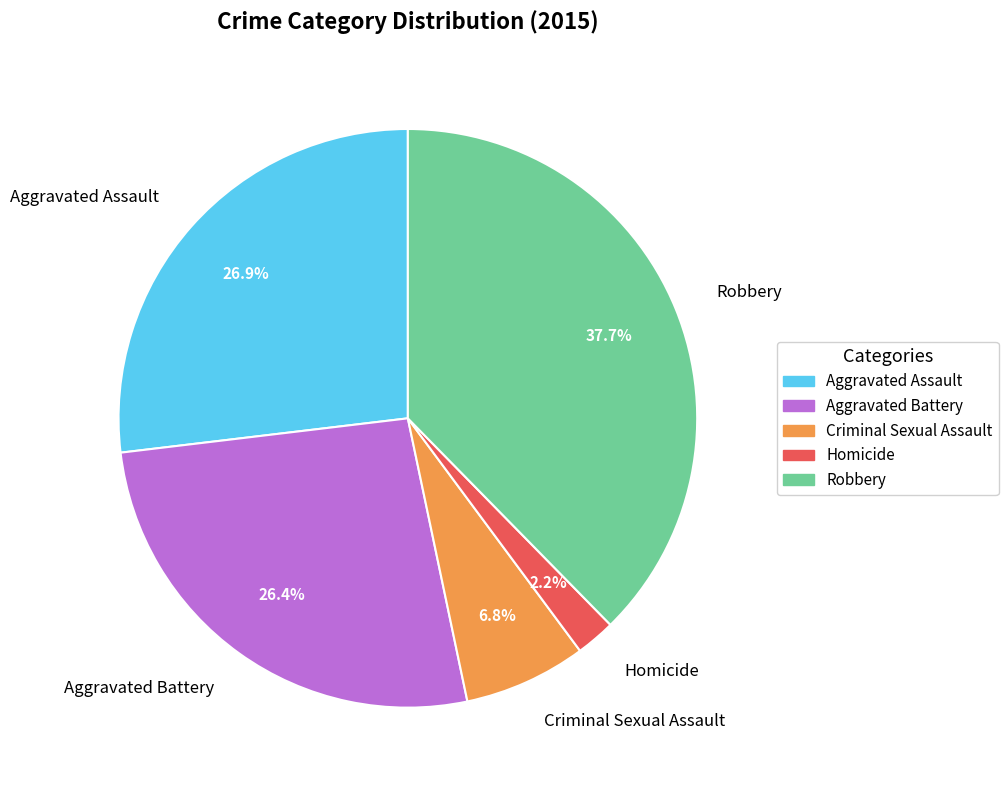

Do Aggravated Assault and Homicide together represent more than half of the pie?

No